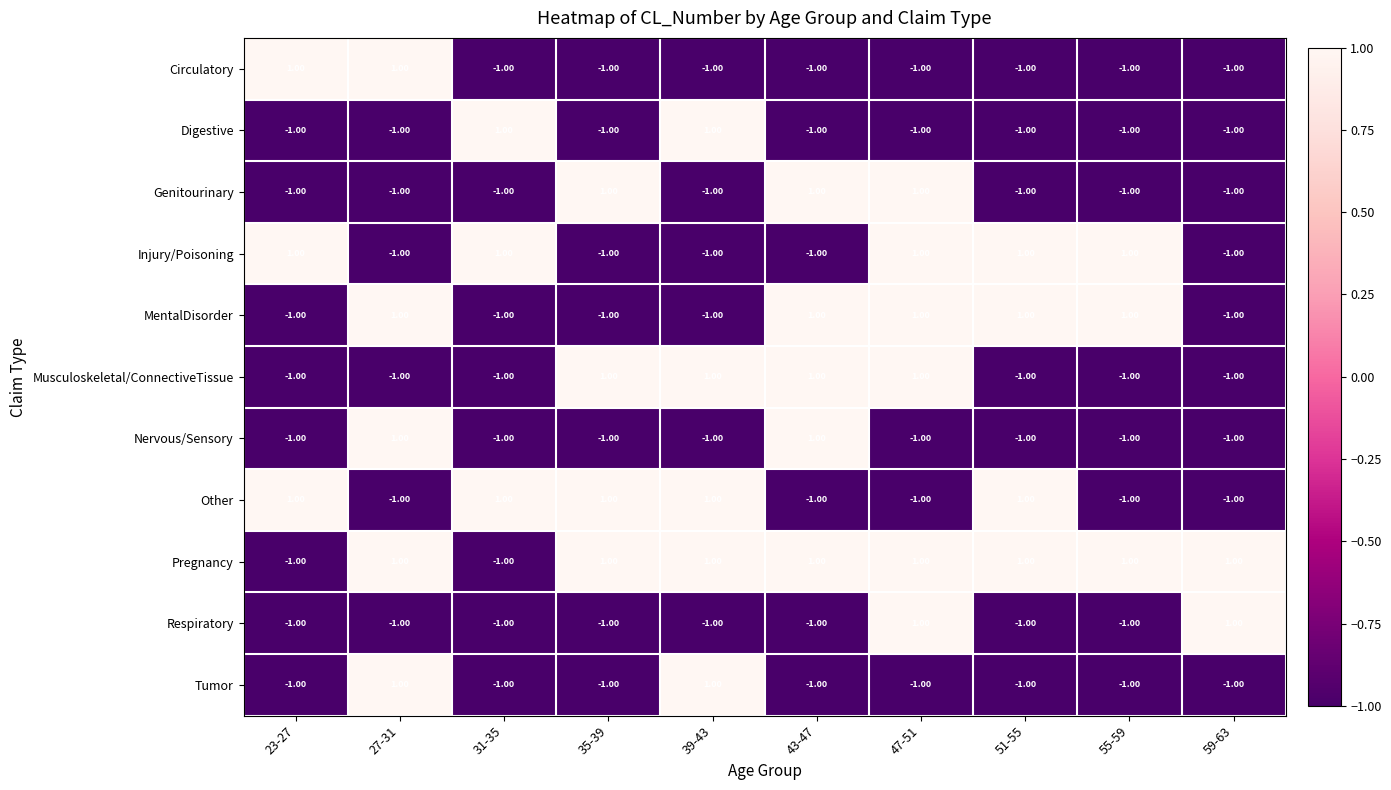

What is the sum of all Nervous/Sensory values?

-6